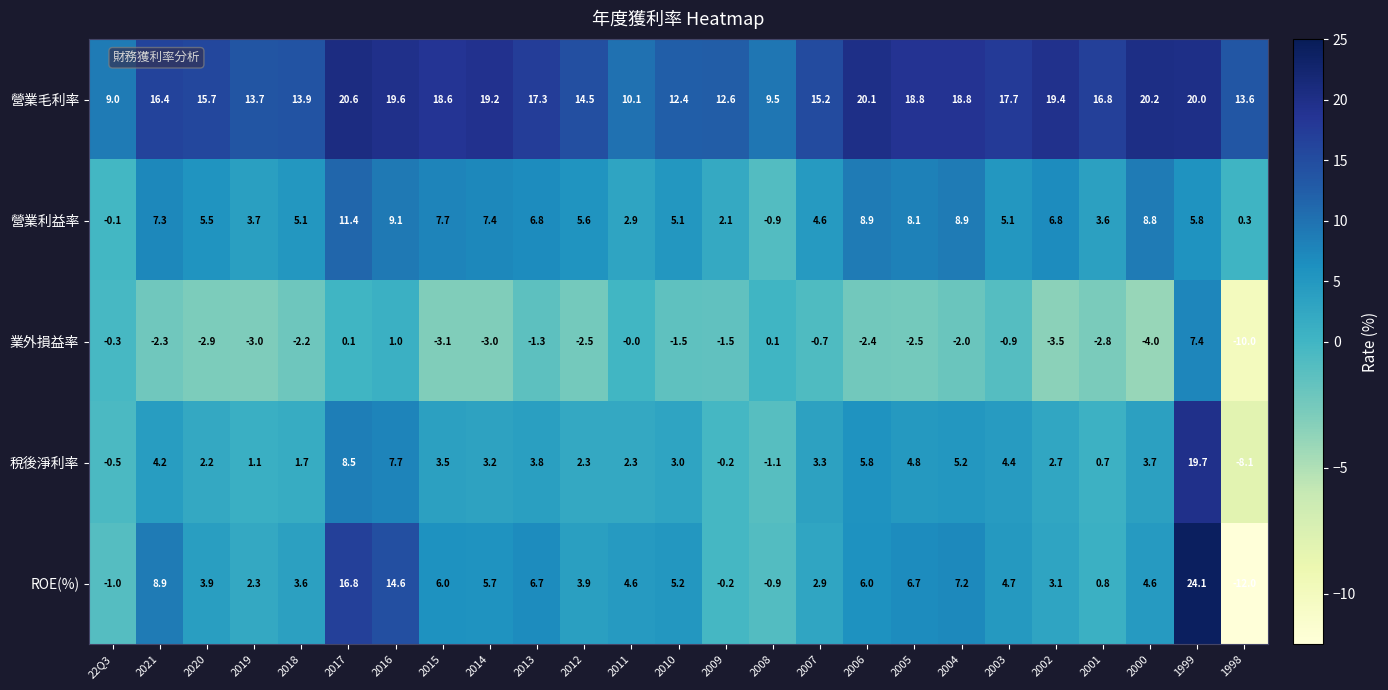

How many series are shown in this chart?

5